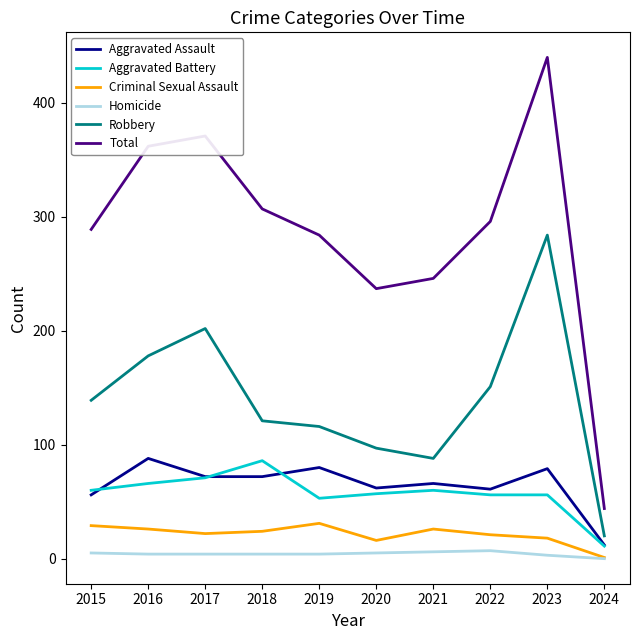

What are all the series names shown in the legend?

Aggravated Assault, Aggravated Battery, Criminal Sexual Assault, Homicide, Robbery, Total